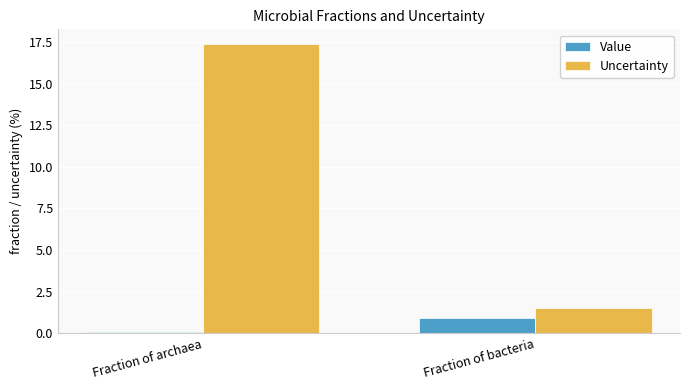

What is the label of the 1st bar from the right?

Fraction of bacteria